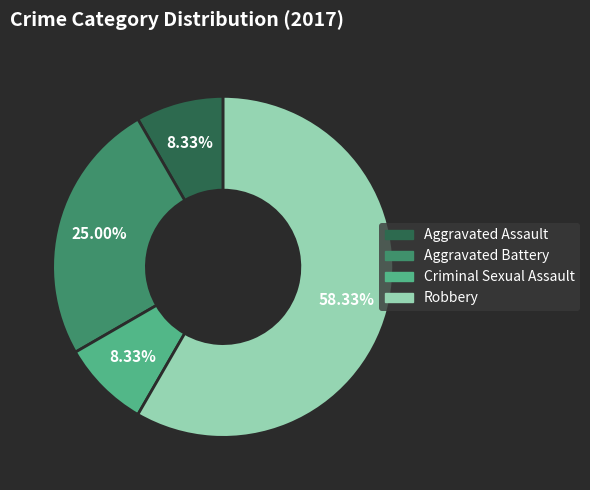

What percentage is NOT represented by Robbery?

41.7%